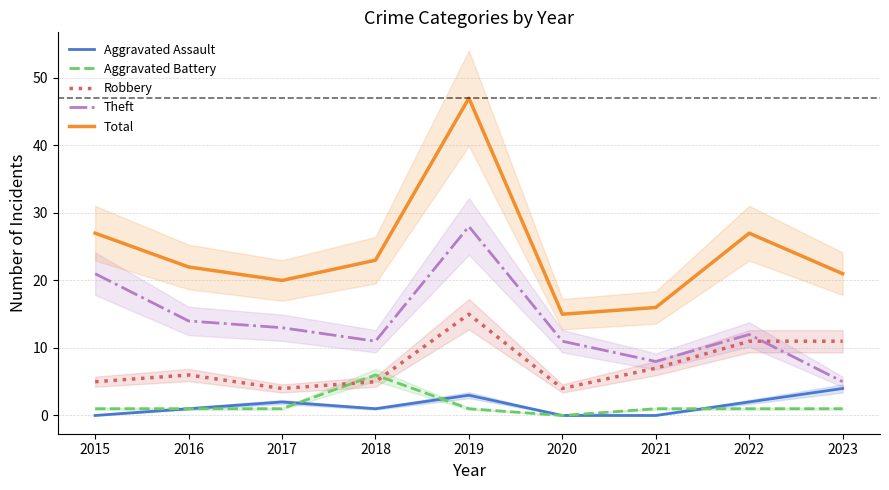

What is the difference between the maximum and minimum values in the Robbery series?

11